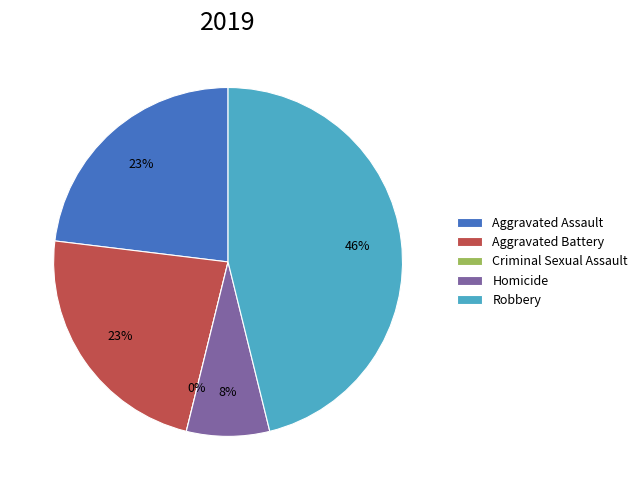

Which slice is the largest?

Robbery